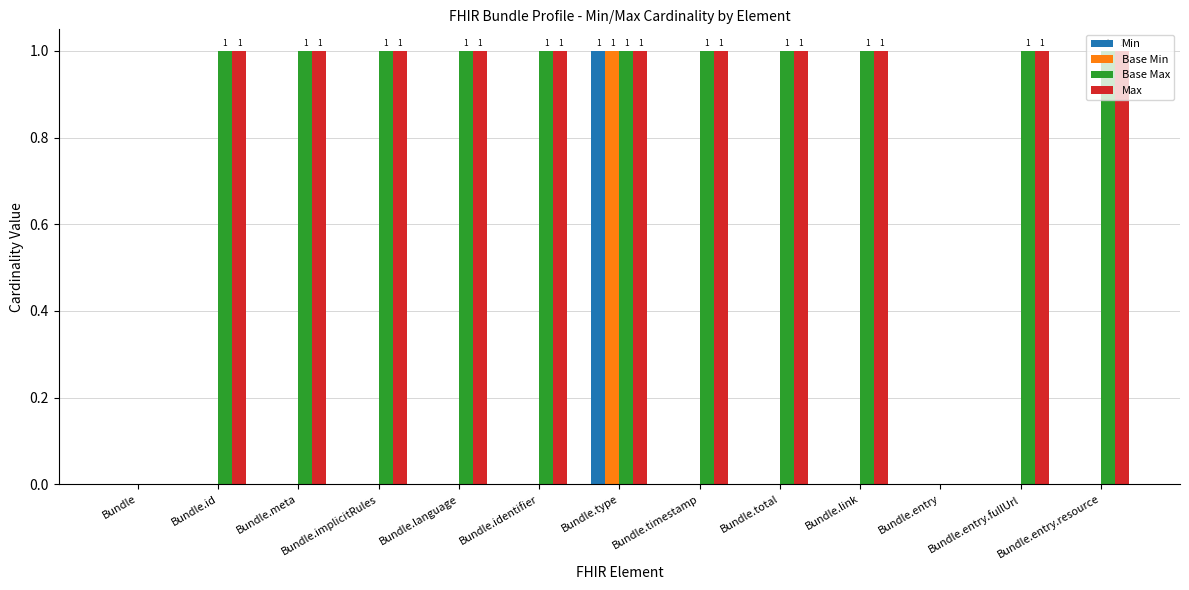

What is the sum of all Max values?

11